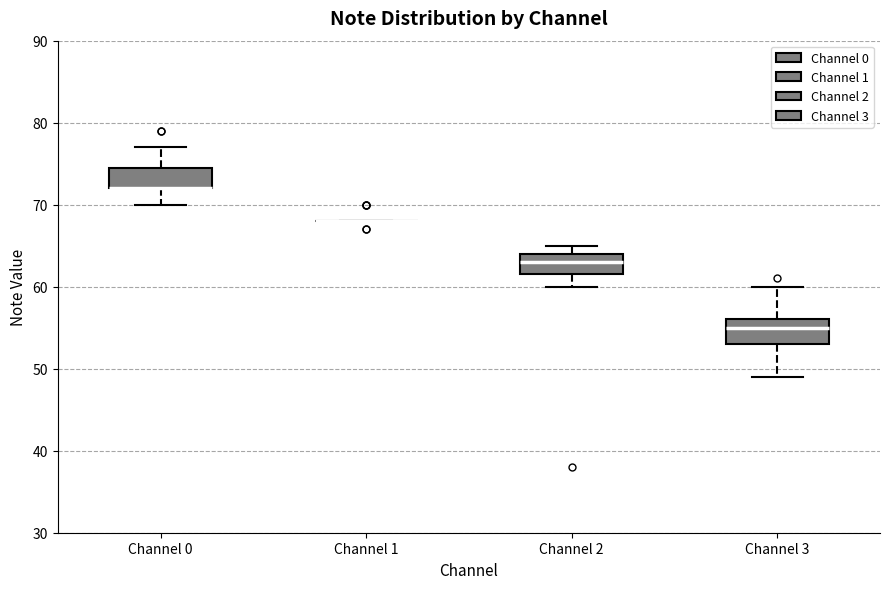

Reading left to right, transcribe this box plot: for each box, give where its median line is, the range the box spans, and where its two whiskers end, as read against the y-axis. The values are not printed on the chart, so give them approximately, as read against the axis.

Channel 0: median 72 (drawn on the box's lower edge), box 72 to 75, whiskers 70 to 77
Channel 1: box collapsed to a line at 68, whiskers 68 to 68
Channel 2: median 63, box 62 to 64, whiskers 60 to 65
Channel 3: median 55, box 53 to 56, whiskers 49 to 60